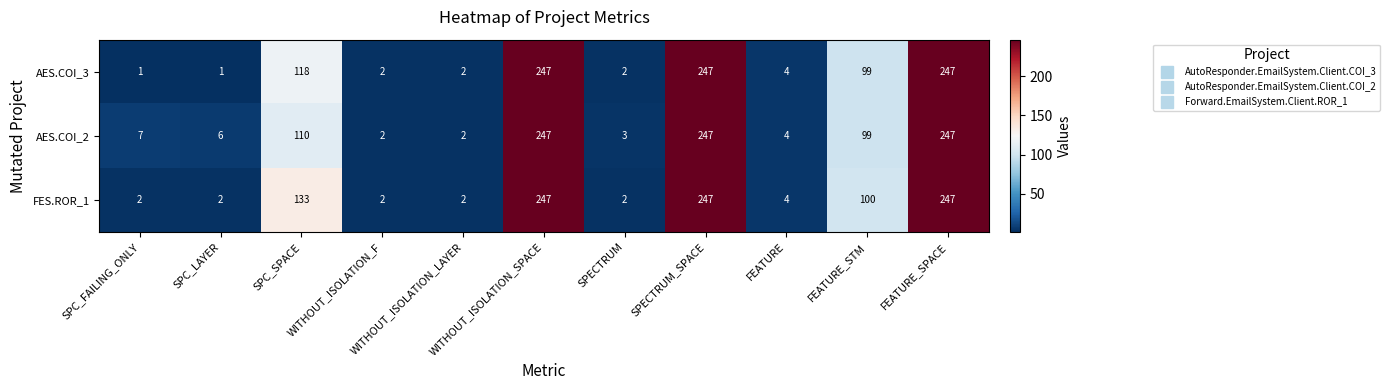

What is the spread (max minus min) of values at SPECTRUM?

1